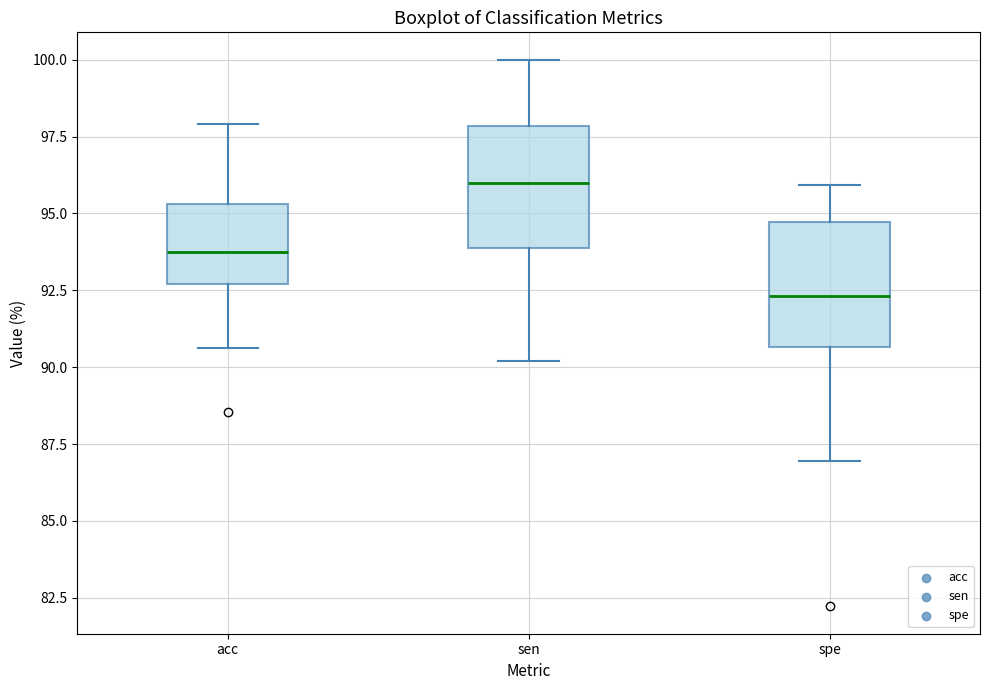

Which box's median line is the lowest?

spe